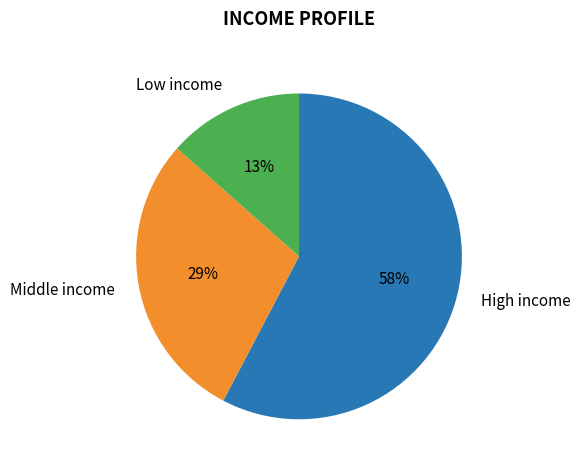

Is it true that Middle income is 29% of the pie?

True